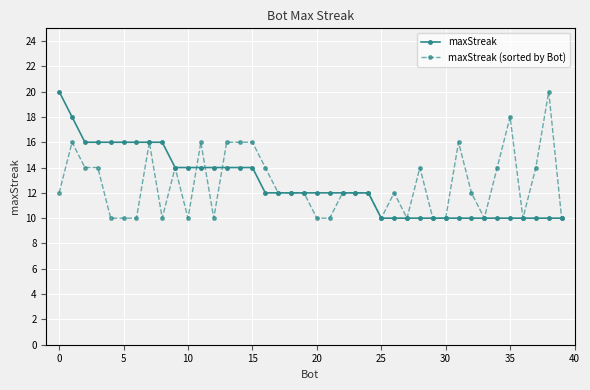

True or false: maxStreak (sorted by Bot) has more than 0 points higher than both neighbors.

True